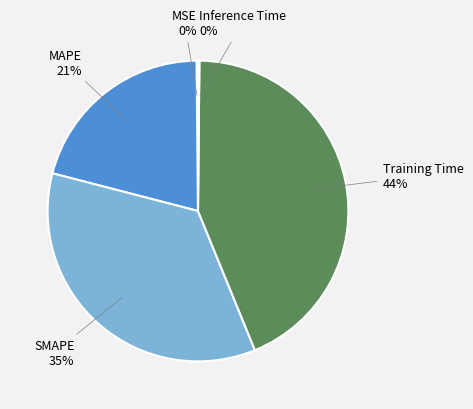

What is the largest slice in the pie chart?

Training Time